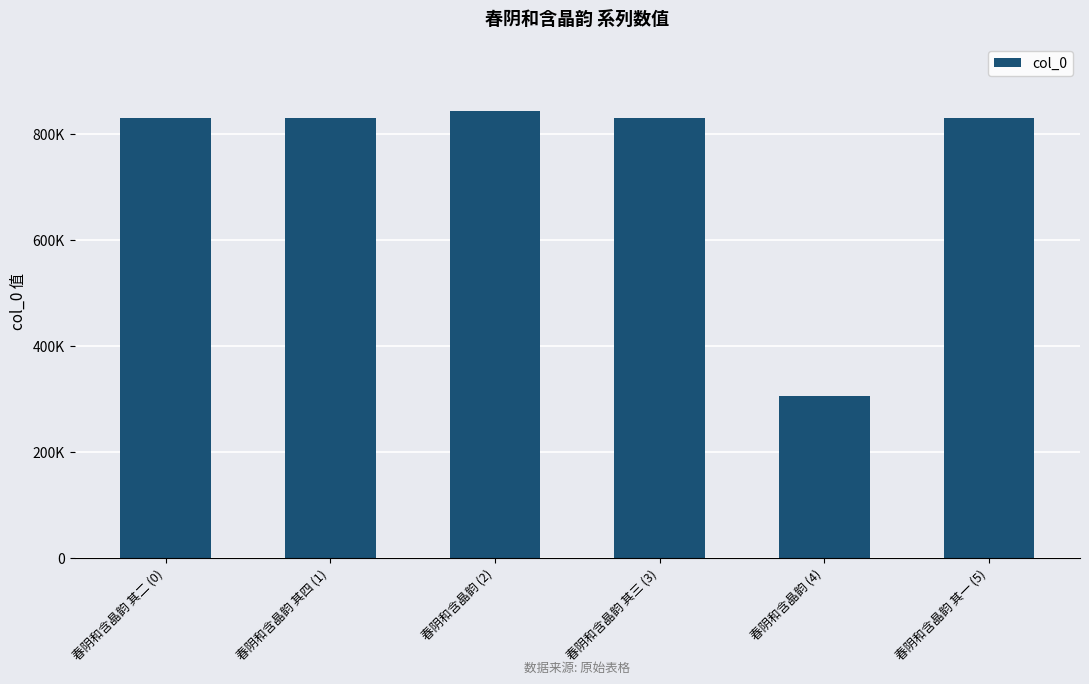

Rank the categories by value from highest to lowest.

春阴和含晶韵 (2), 春阴和含晶韵 其四 (1), 春阴和含晶韵 其三 (3), 春阴和含晶韵 其二 (0), 春阴和含晶韵 其一 (5), 春阴和含晶韵 (4)